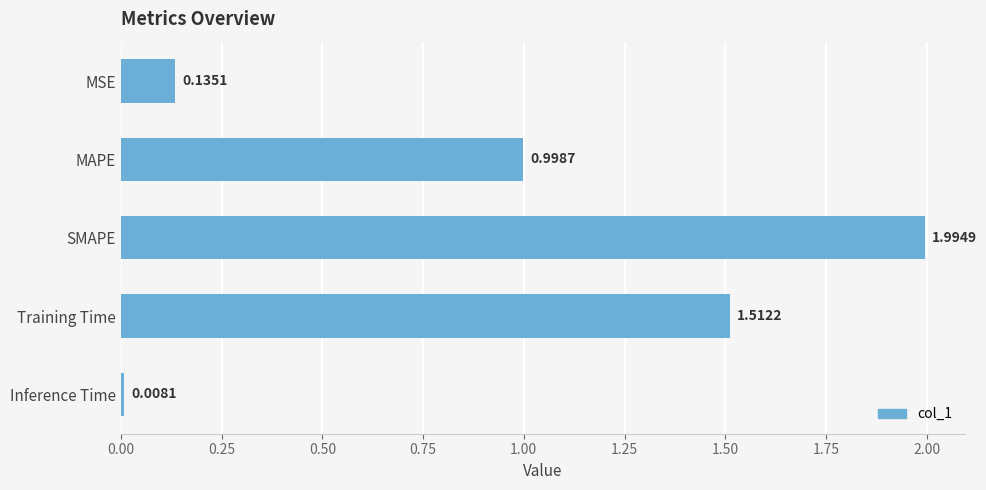

What is the label of the 3rd bar from the top?

SMAPE